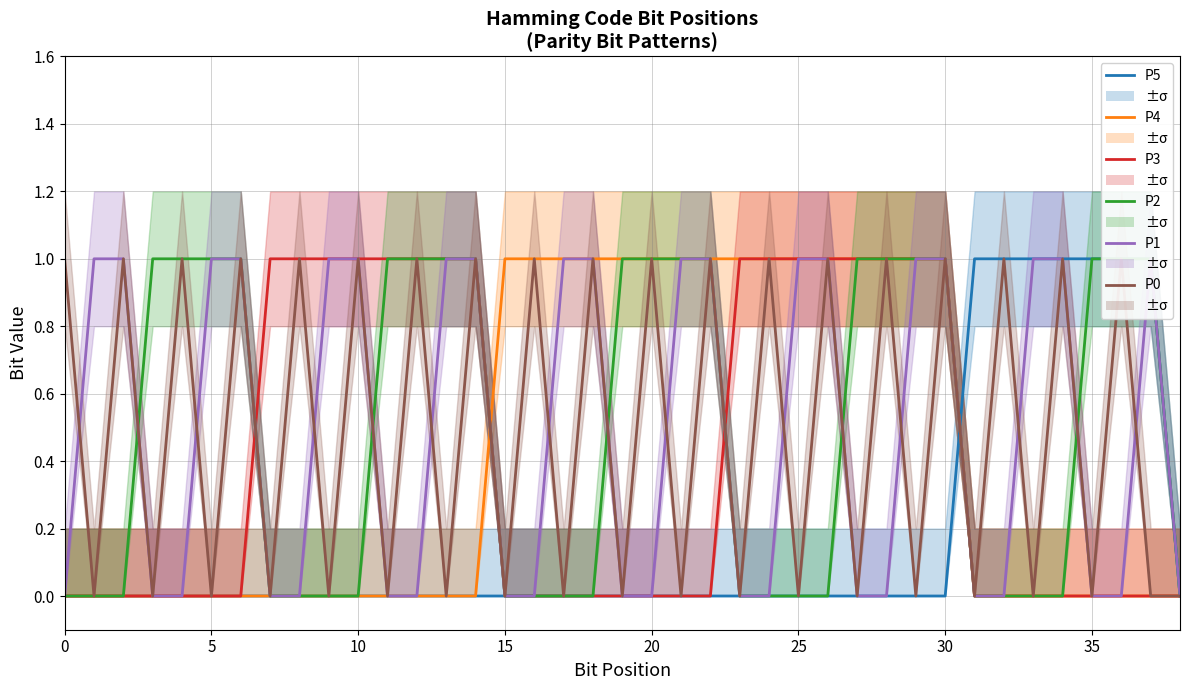

True or false: P3 has a value of 0 at 32.

False